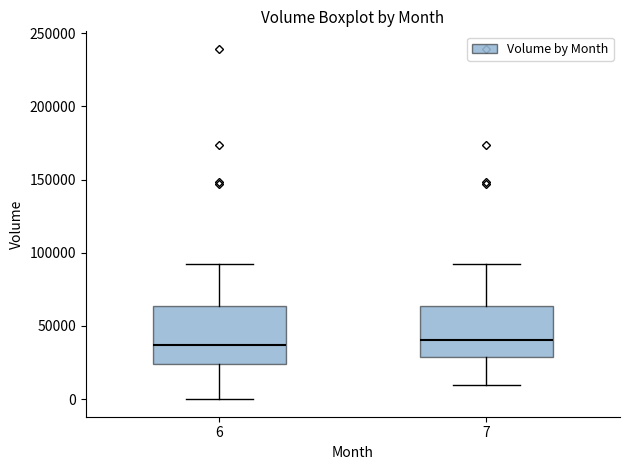

Reading left to right, transcribe this box plot: for each box, give where its median line is, the range the box spans, and where its two whiskers end, as read against the y-axis. The values are not printed on the chart, so give them approximately, as read against the axis.

6: median 35000, box 25000 to 65000, whiskers 0 to 95000
7: median 40000, box 30000 to 65000, whiskers 10000 to 95000